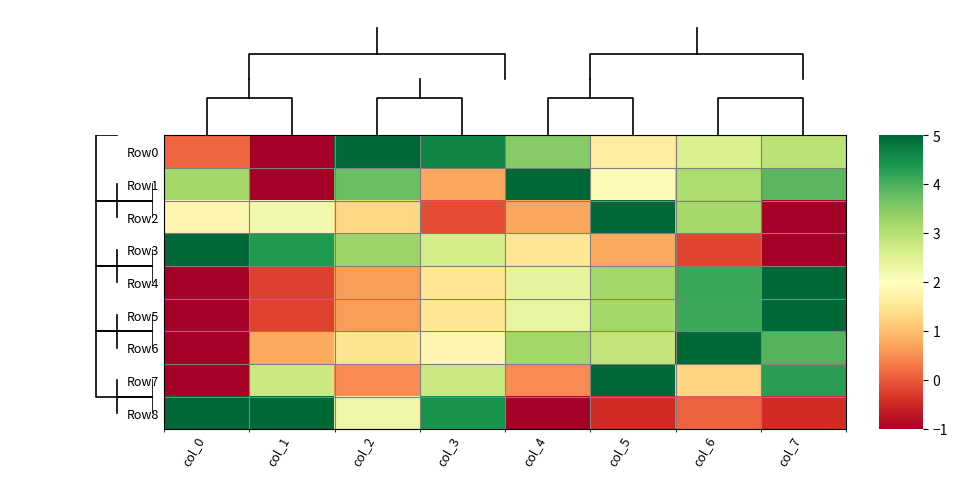

What is the minimum value shown in the chart?

-1.0